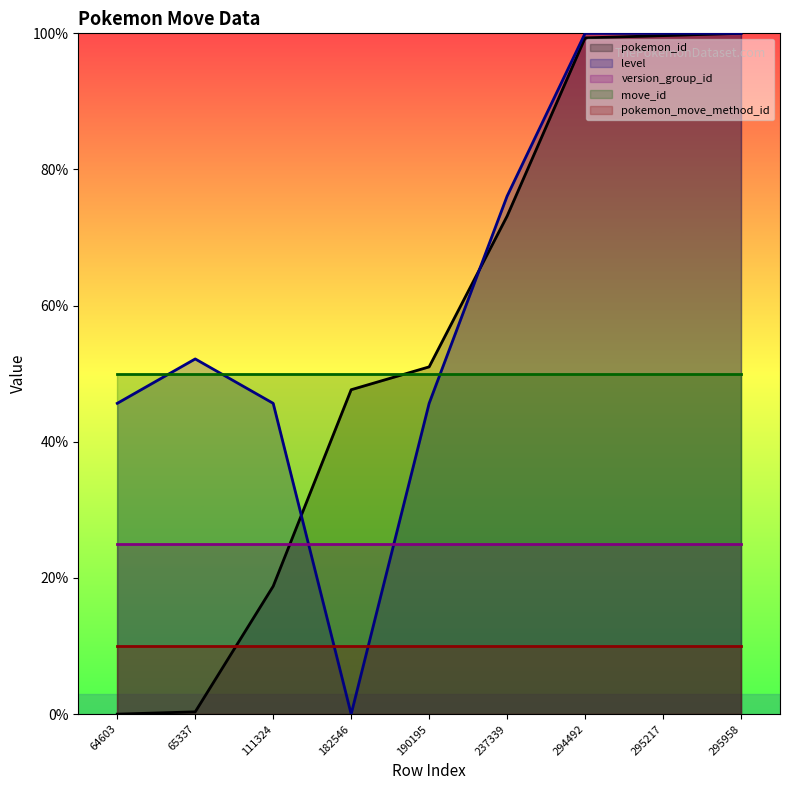

What is the total value across all series at 294492?

284.3